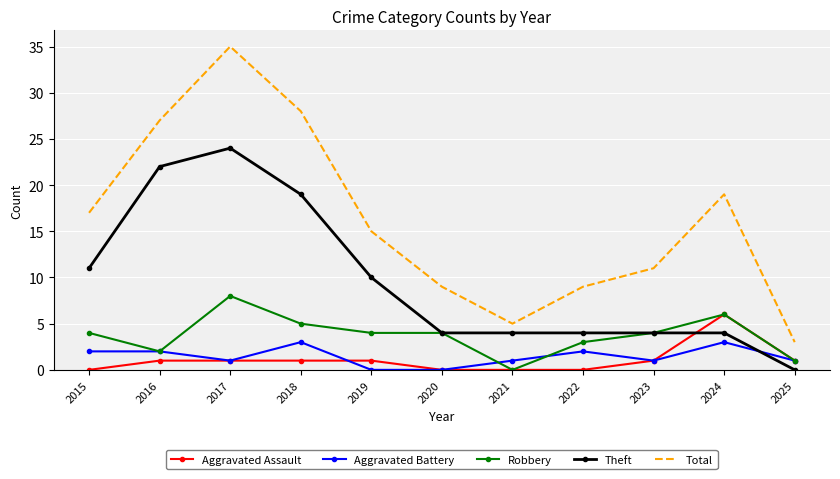

Count the Robbery values in the range 2 to 5.

7